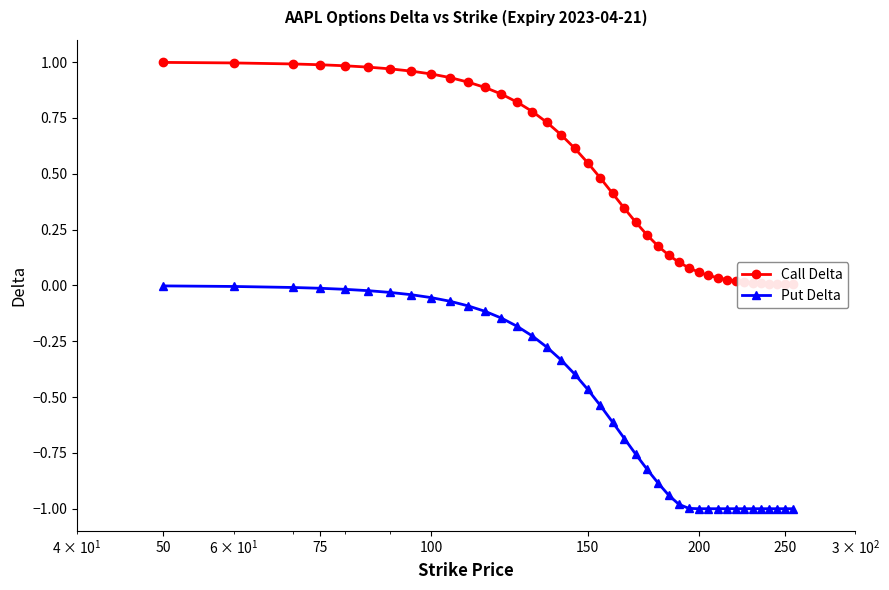

Count the number of categories in the chart.

40